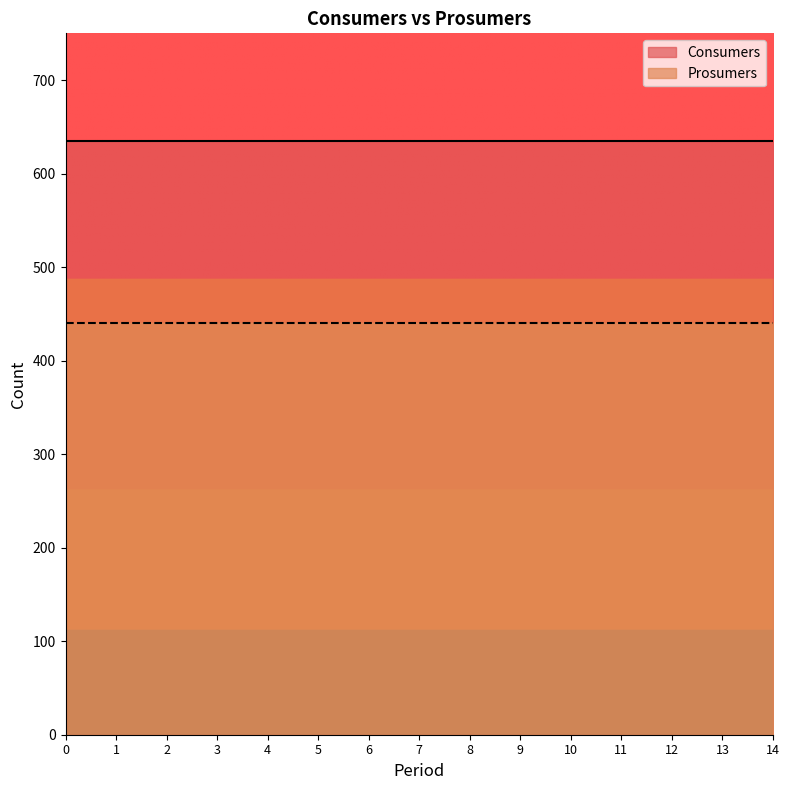

Is it true that Prosumers equals 440 at 3?

True